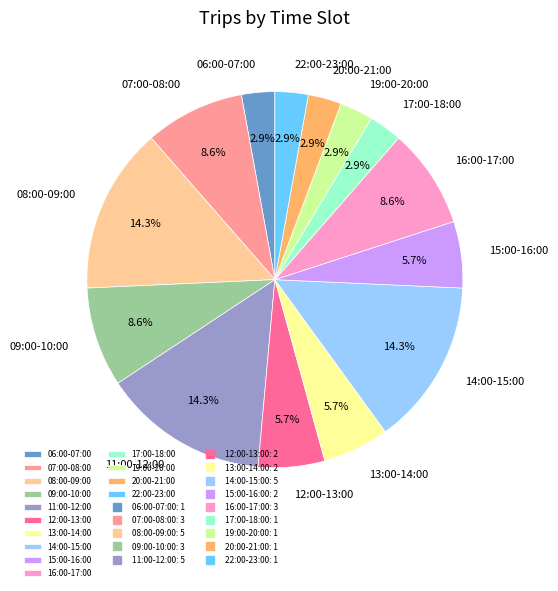

Does 15:00-16:00 represent more than half of the total?

No